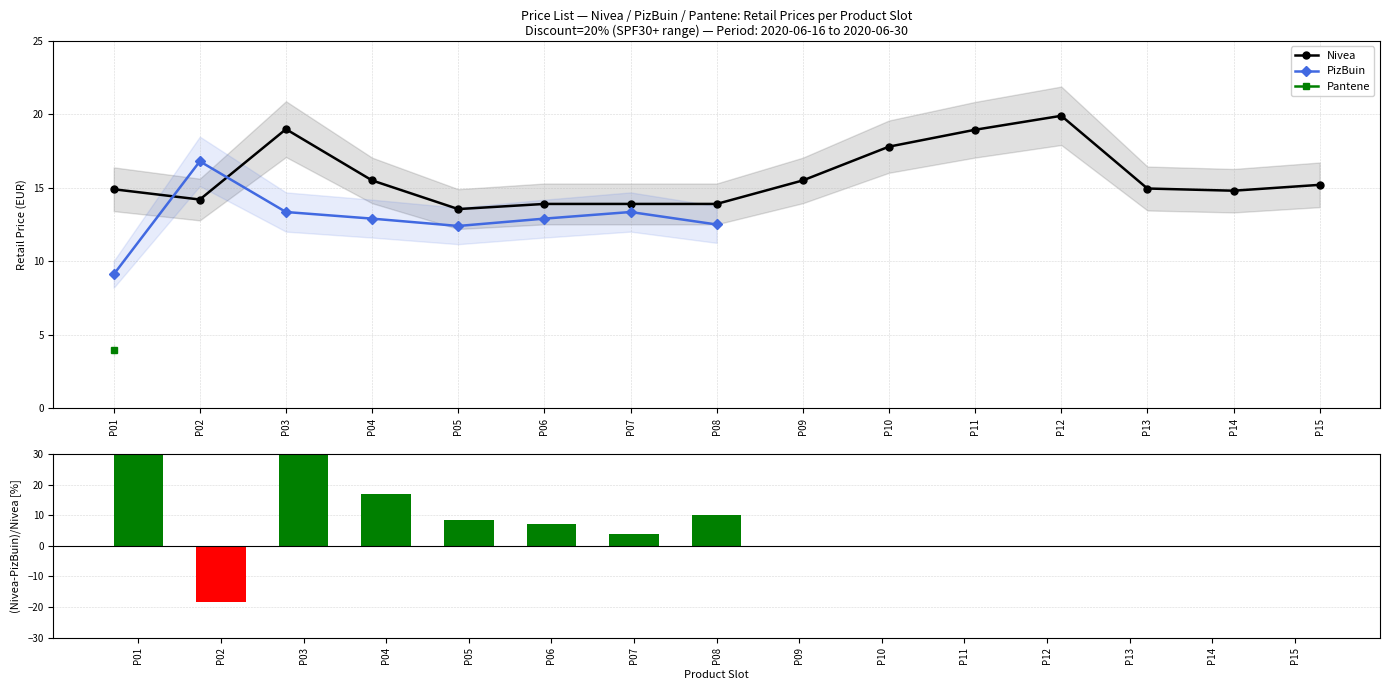

True or false: Nivea has more than 0 points higher than both neighbors.

True